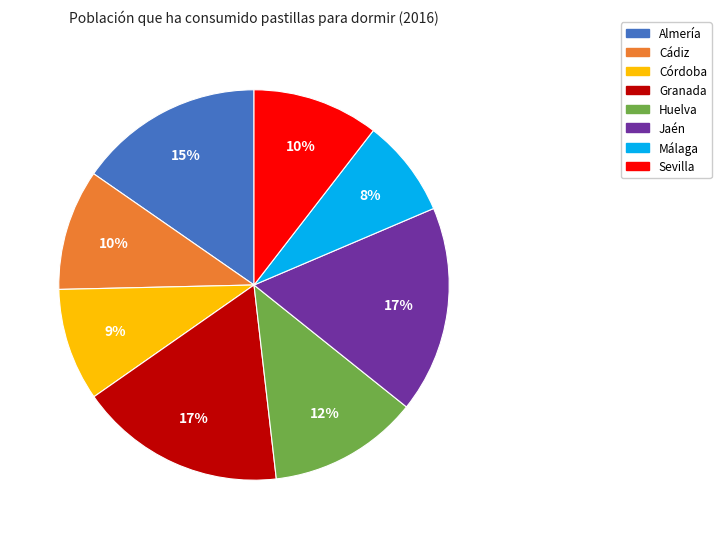

To the nearest percent, what is the difference between the Jaén and Almería slice percentages?

2%